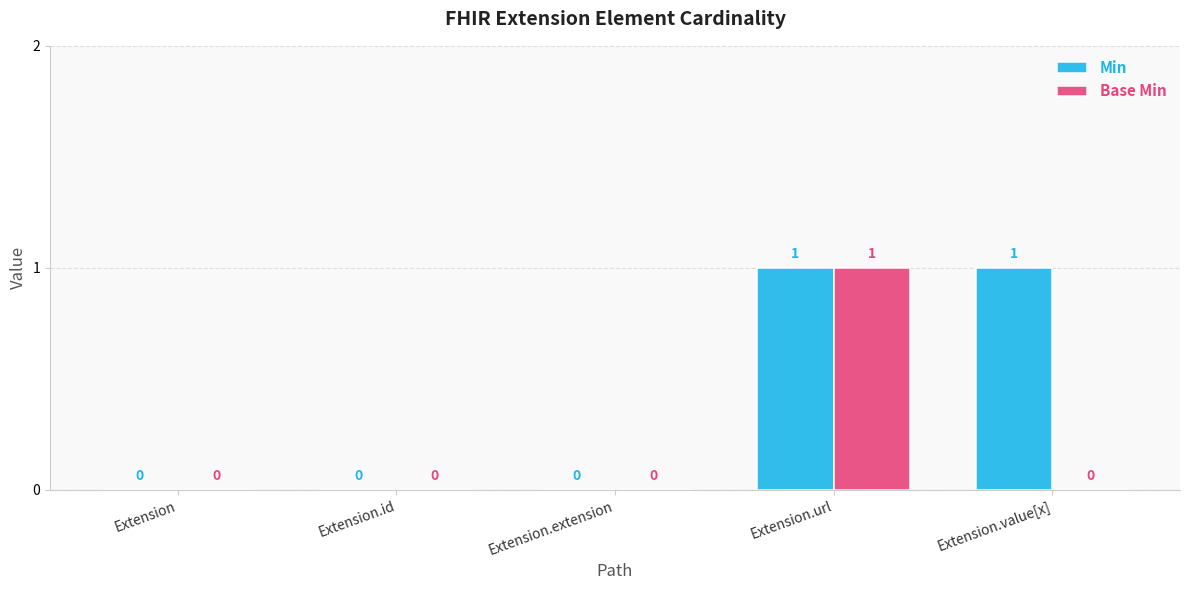

How many values in the Base Min series exceed 0?

1